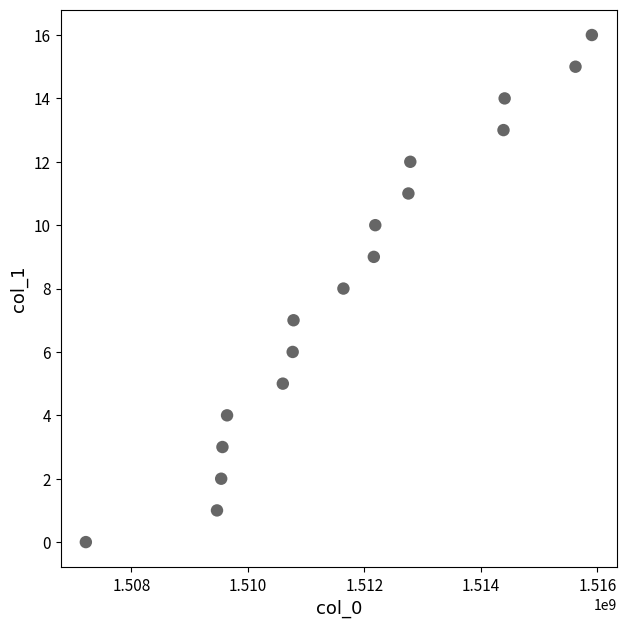

What is the range of Y values (max minus min)?

16